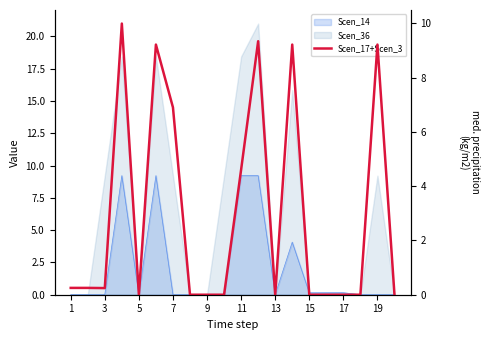

What is the difference between the second highest and minimum values?

9.3